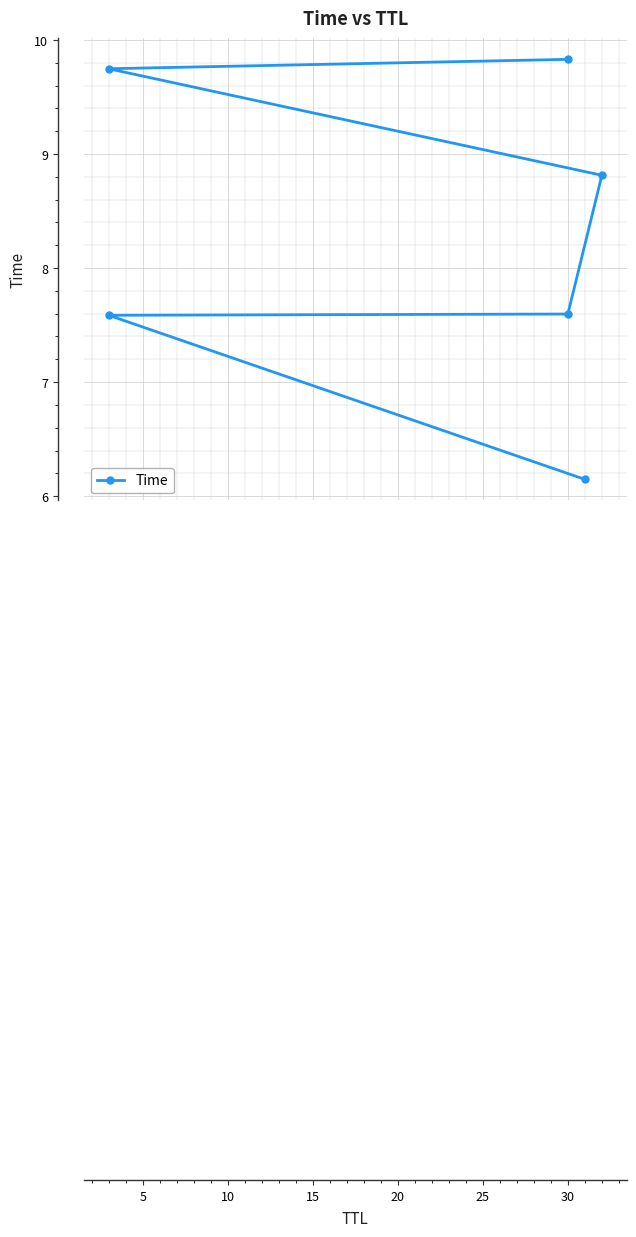

What is the change in value from 15 to 20?

+0.9